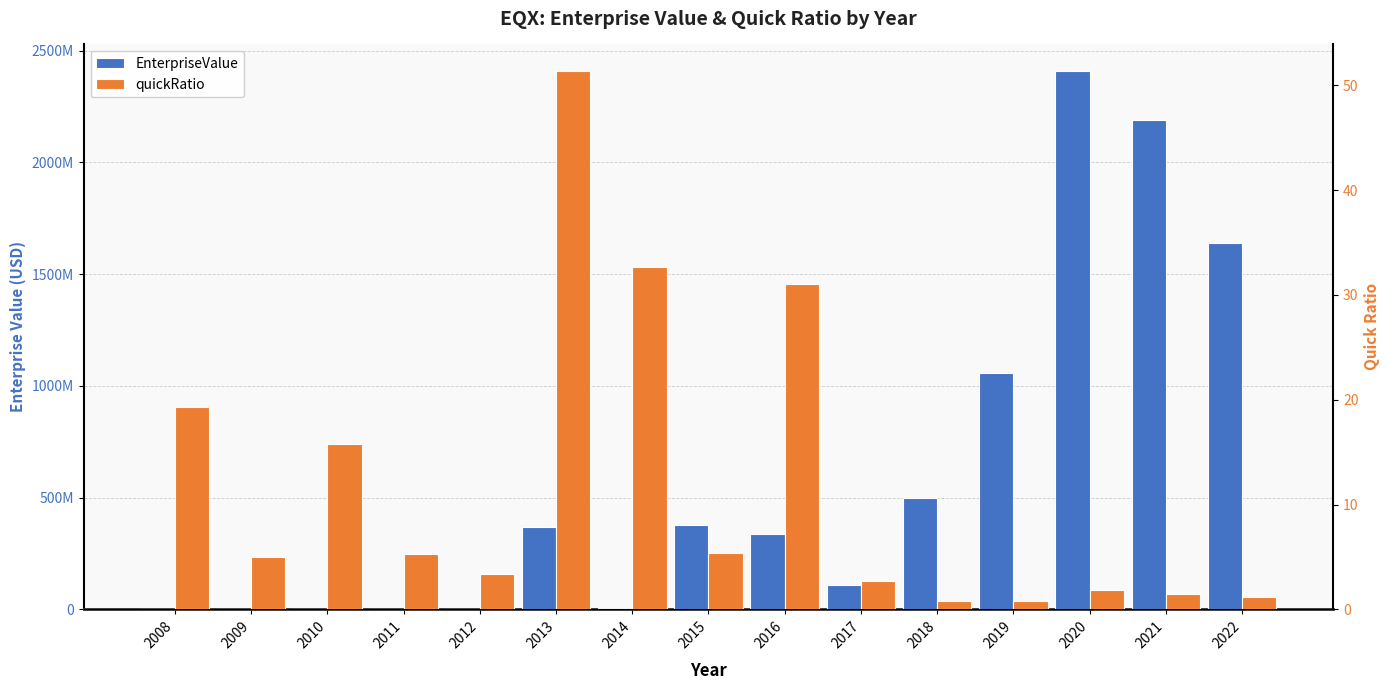

What is the sum of all quickRatio values?

177.8